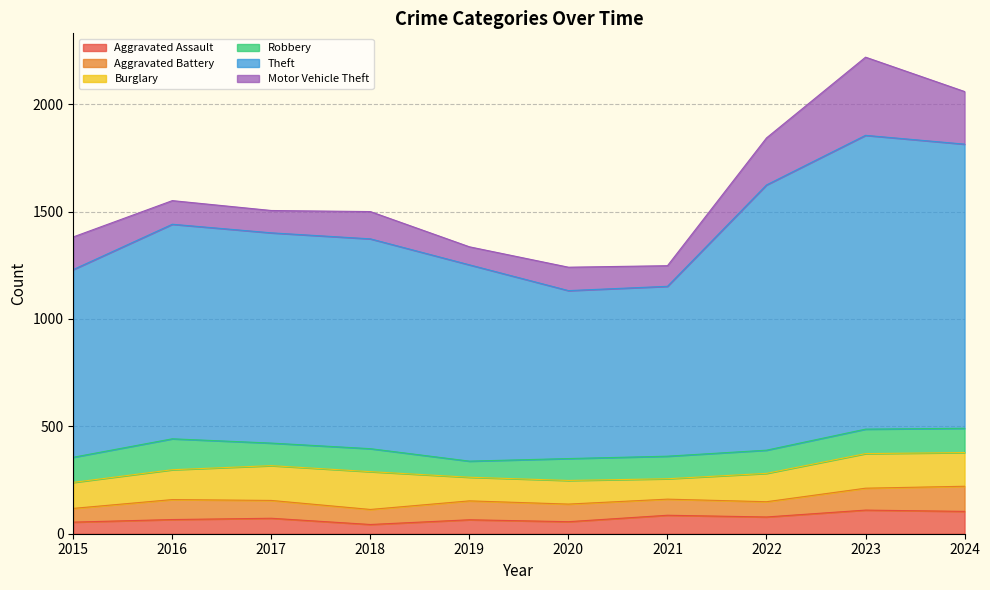

Rank the series by their maximum value, from lowest to highest.

Aggravated Assault, Aggravated Battery, Robbery, Burglary, Motor Vehicle Theft, Theft